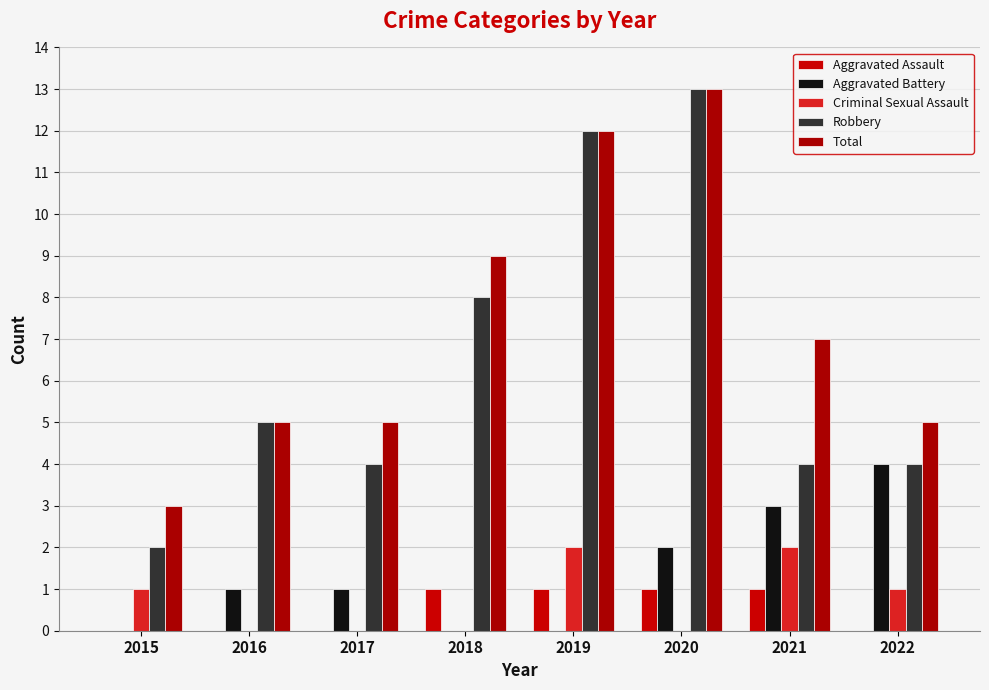

What is the approximate value of Aggravated Battery at 2021?

3